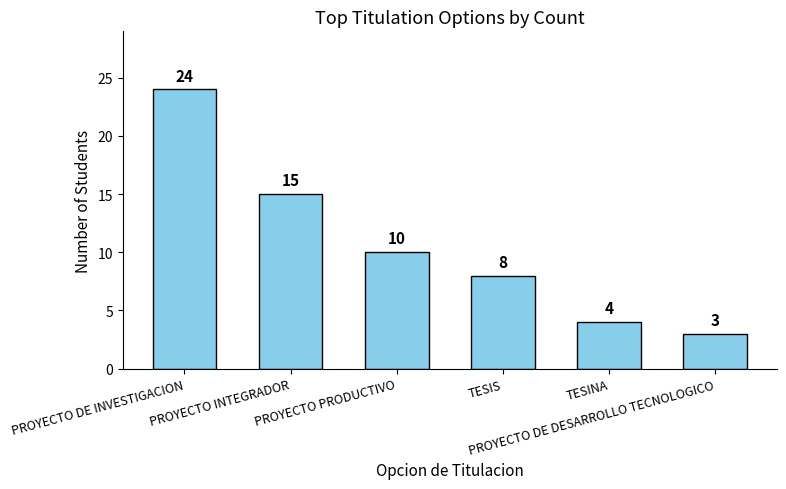

What is the difference between the values at PROYECTO DE DESARROLLO TECNOLOGICO and TESIS?

5